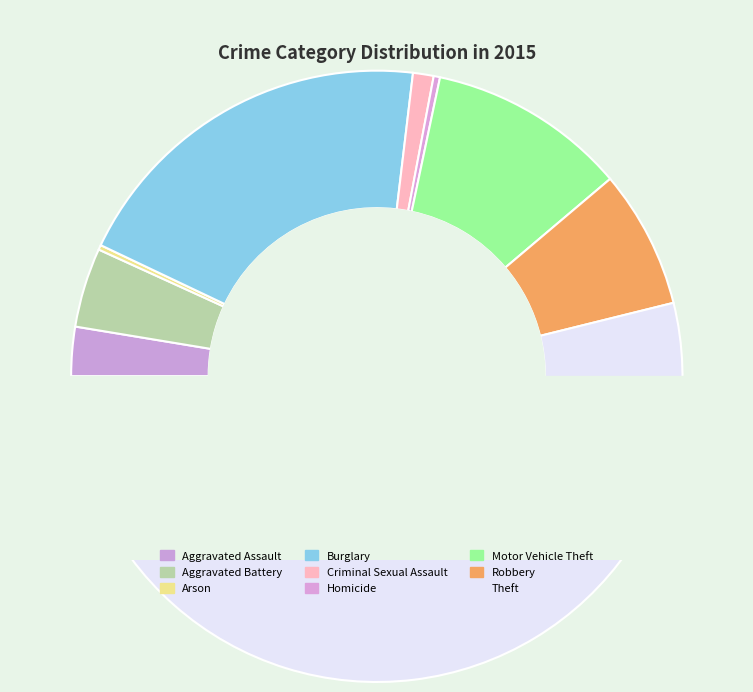

How many segments does this pie chart have?

9